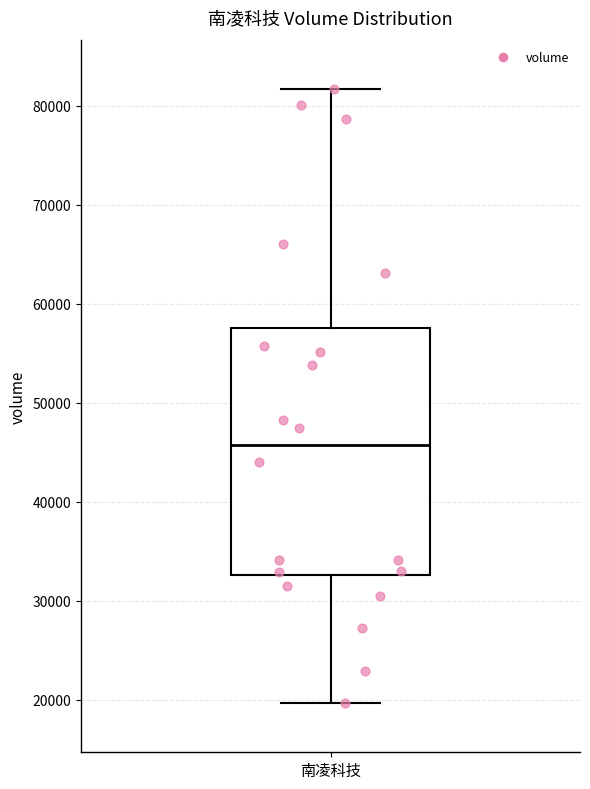

Read this box plot against the y-axis: the position of the median line, the range covered by the box, and the ends of both whiskers. The values are not printed on the chart, so give them approximately, as read against the axis.

median 46000, box 33000 to 58000, whiskers 20000 to 82000